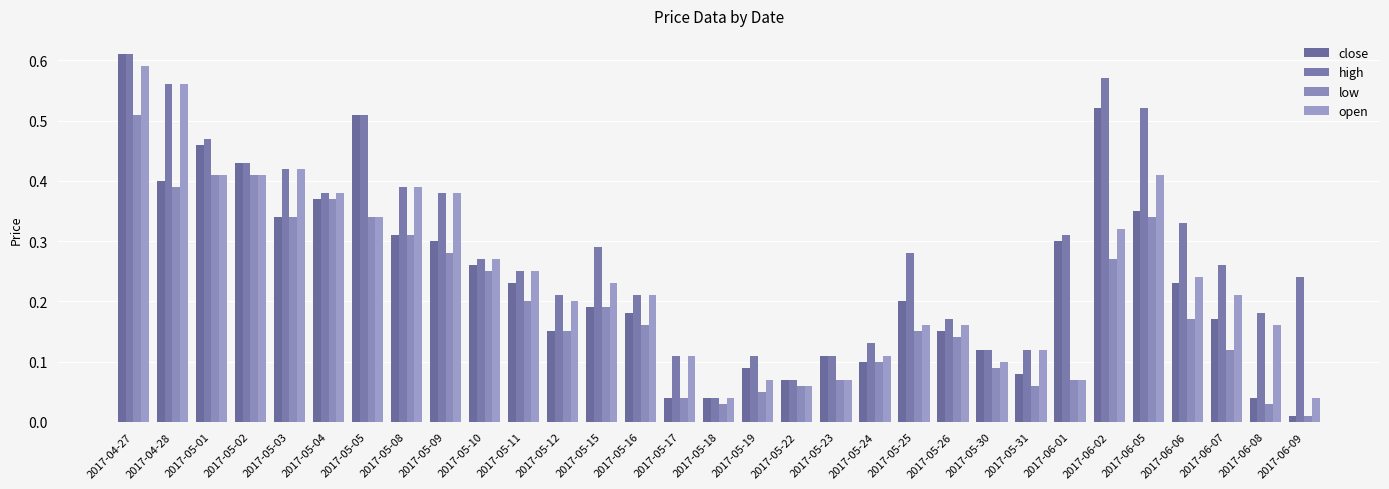

The value of open at 2017-06-09 is 0.1. True or false?

False